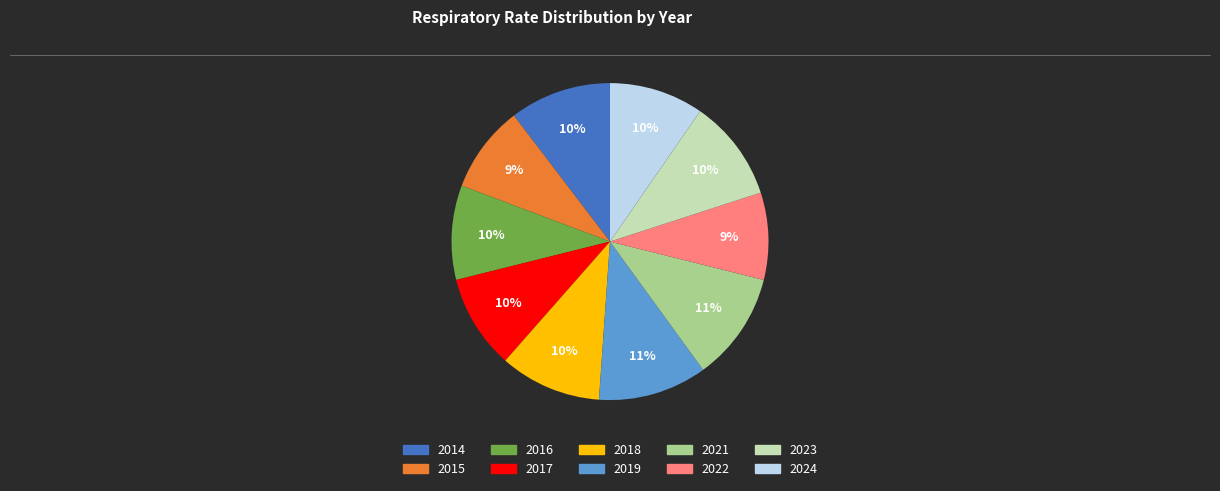

Is the sum of 2022 and 2016 greater than half?

No